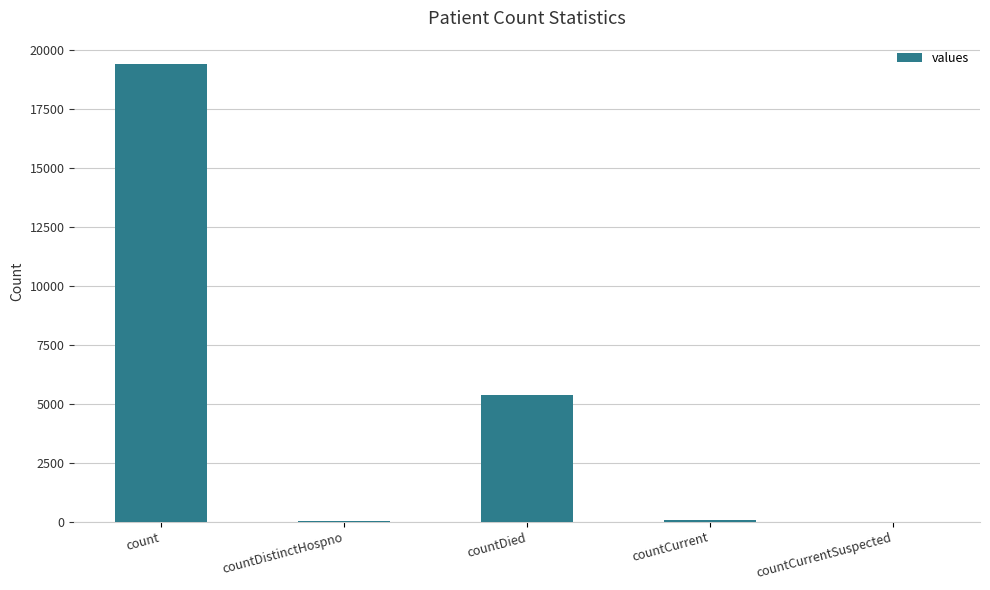

Between countDistinctHospno and count, which is larger?

count